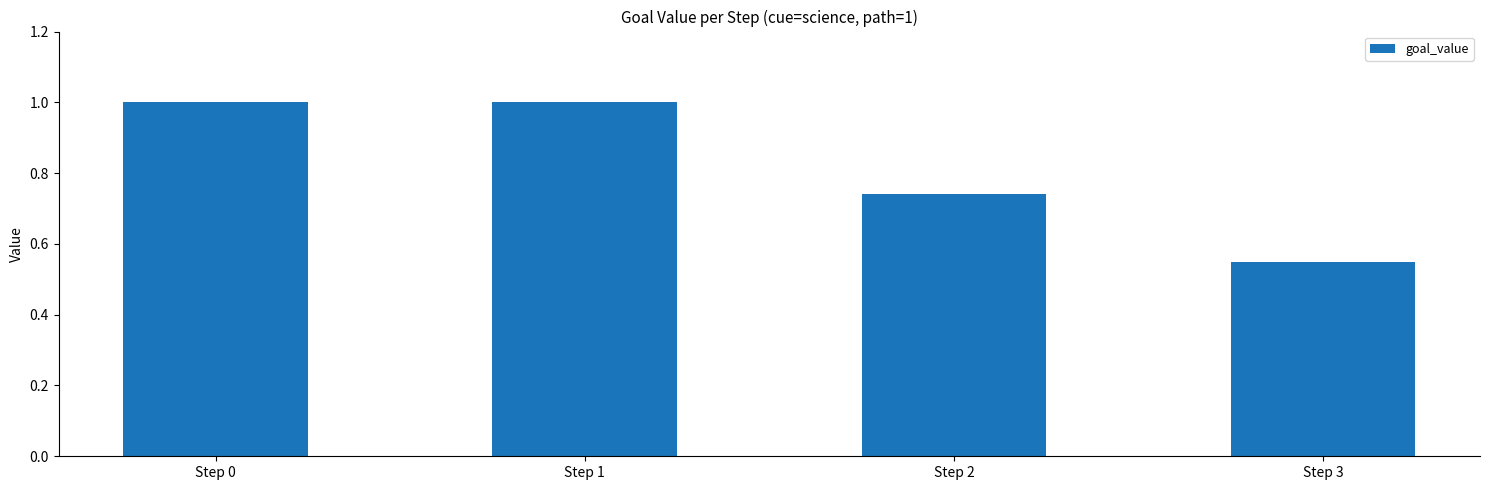

How many values are below 1?

2